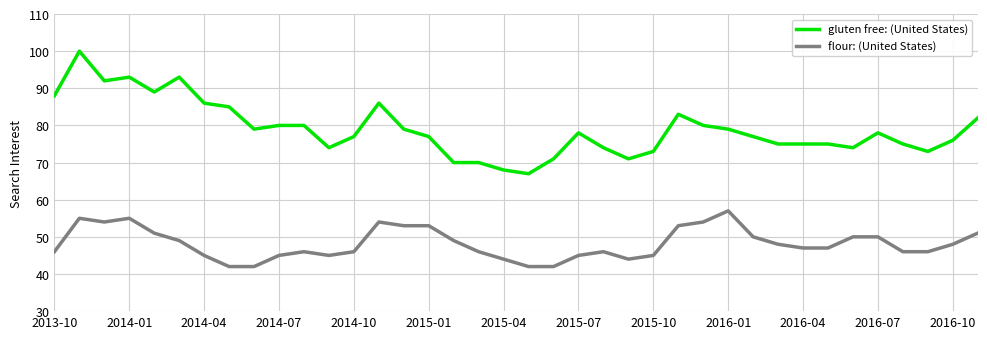

What is the difference between the maximum and minimum values in the flour: (United States) series?

15